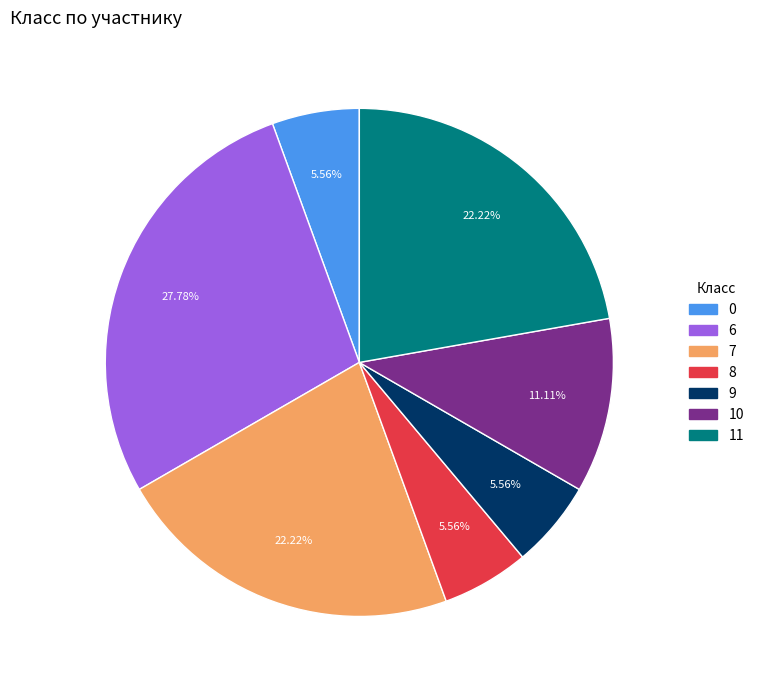

Do 10 and 11 together represent more than half of the pie?

No